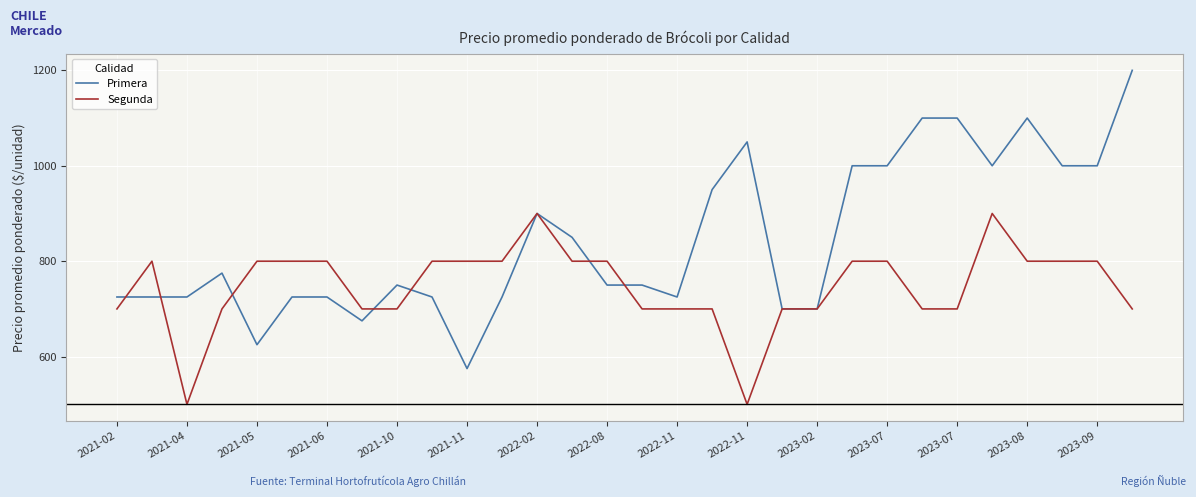

Which series has the largest total across all categories?

Primera